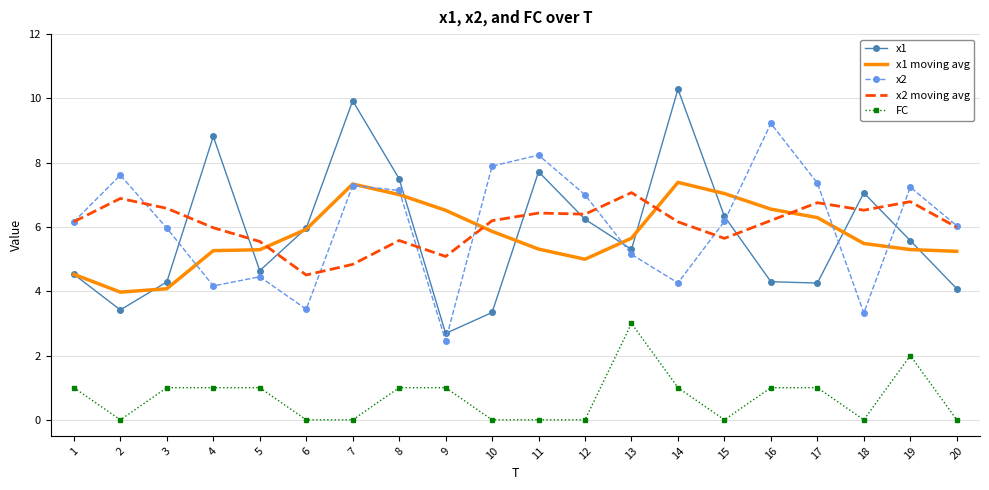

Between 4 and 18, which series saw the biggest shift?

x1